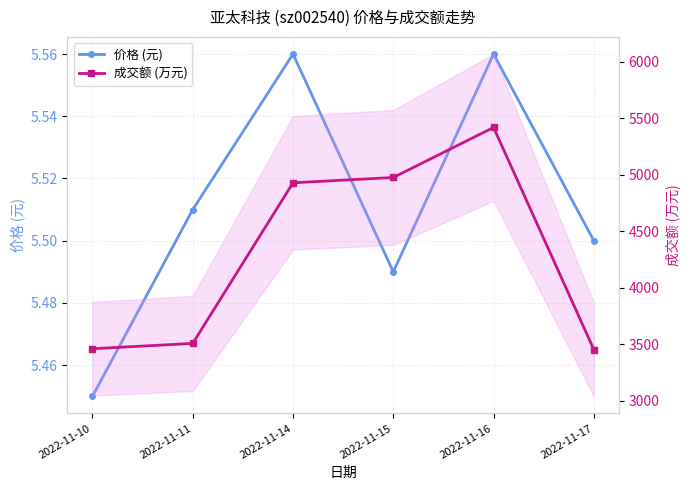

Count the number of categories in the chart.

6